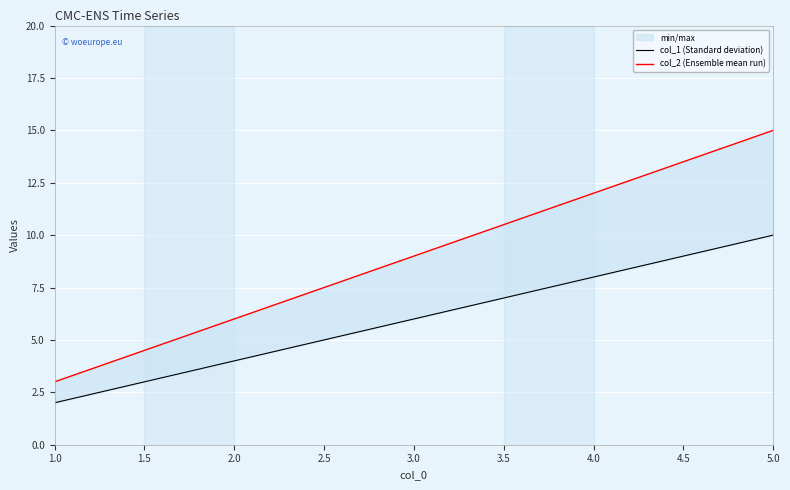

At which category does the chart reach its minimum across all series?

1.0